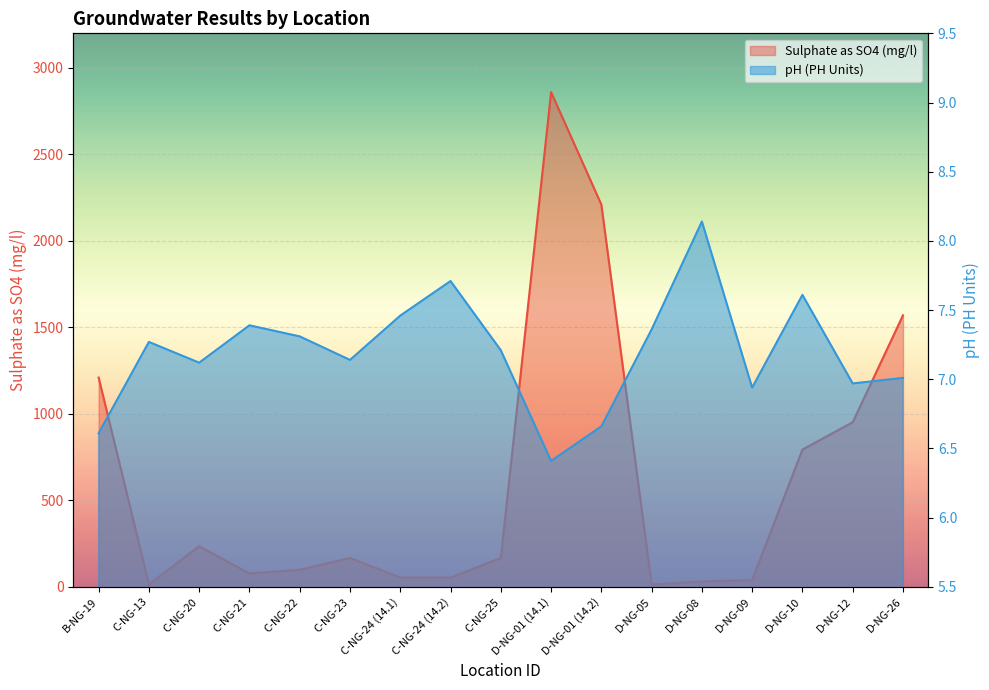

The pH (PH Units) series shows 7.2 at C-NG-25. True or false?

True